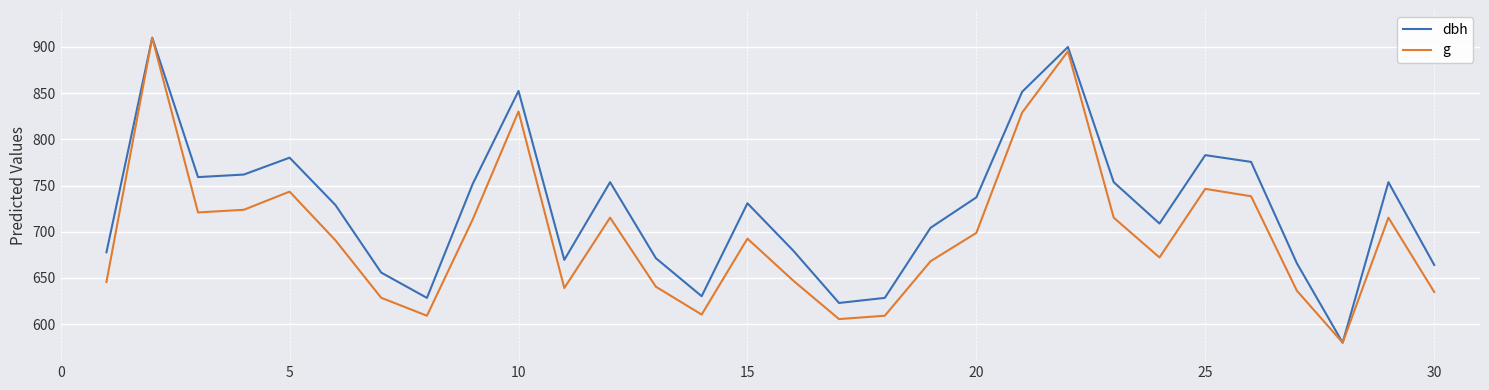

Which series has the largest total across all categories?

dbh